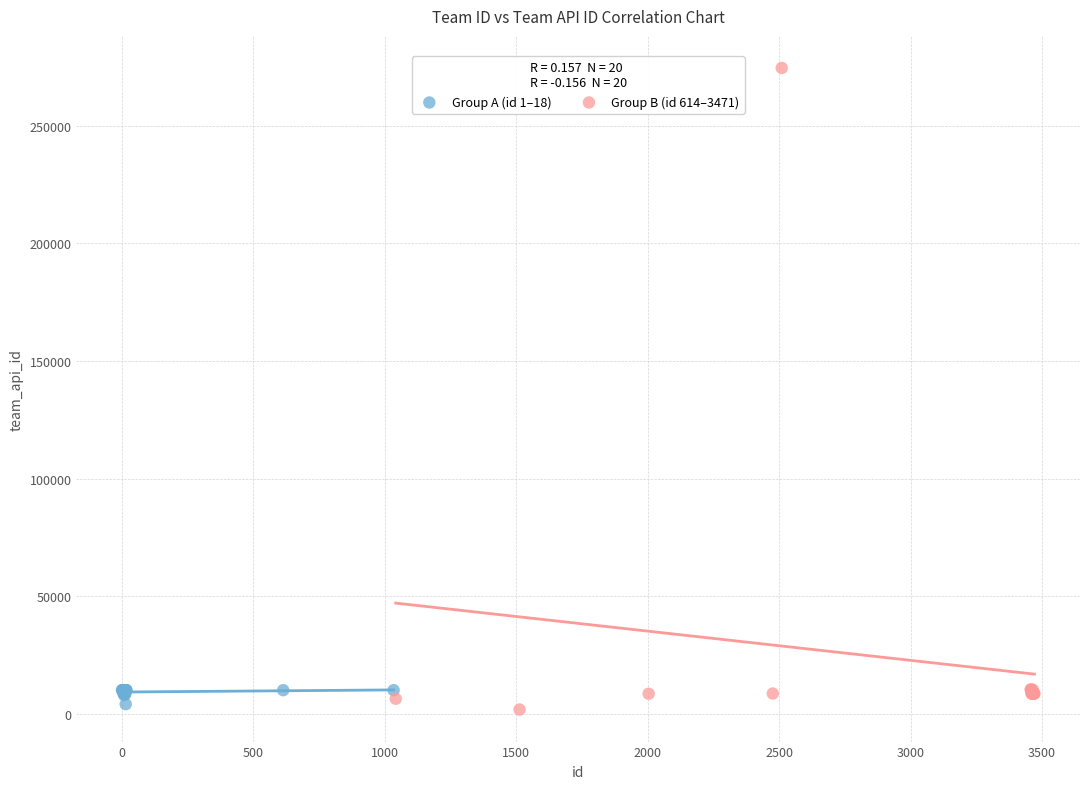

Which series contains the highest Y value?

Group B (id 614–3471)